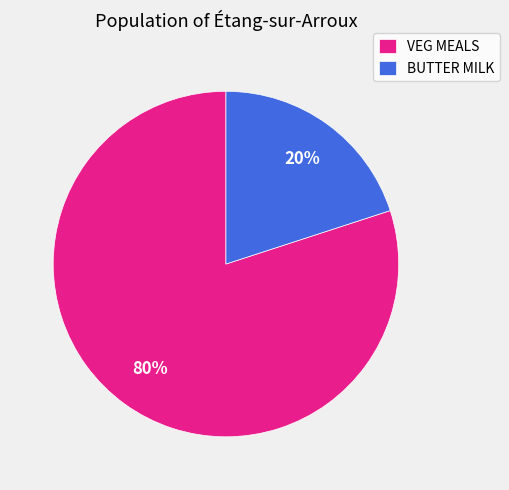

What is the ratio of the value at VEG MEALS to the value at BUTTER MILK?

4.0